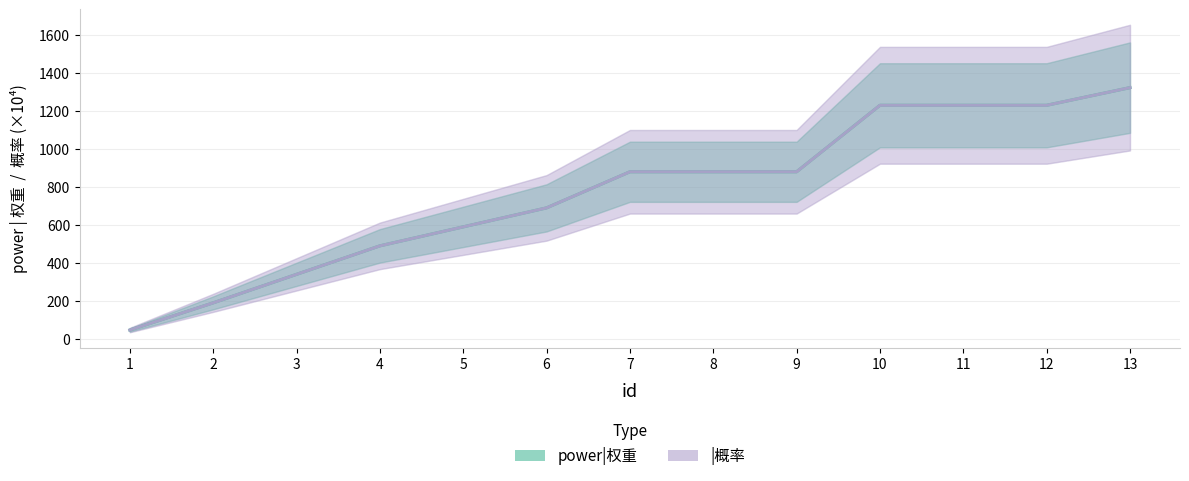

What is the lowest value of the power|权重 series?

47.0